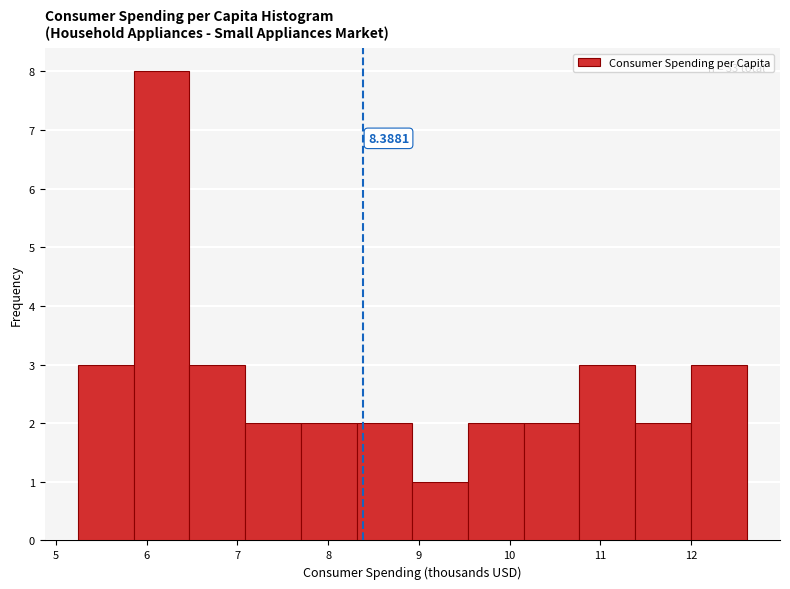

Over which range of the x-axis is the bar tallest?

5.9 to 6.5